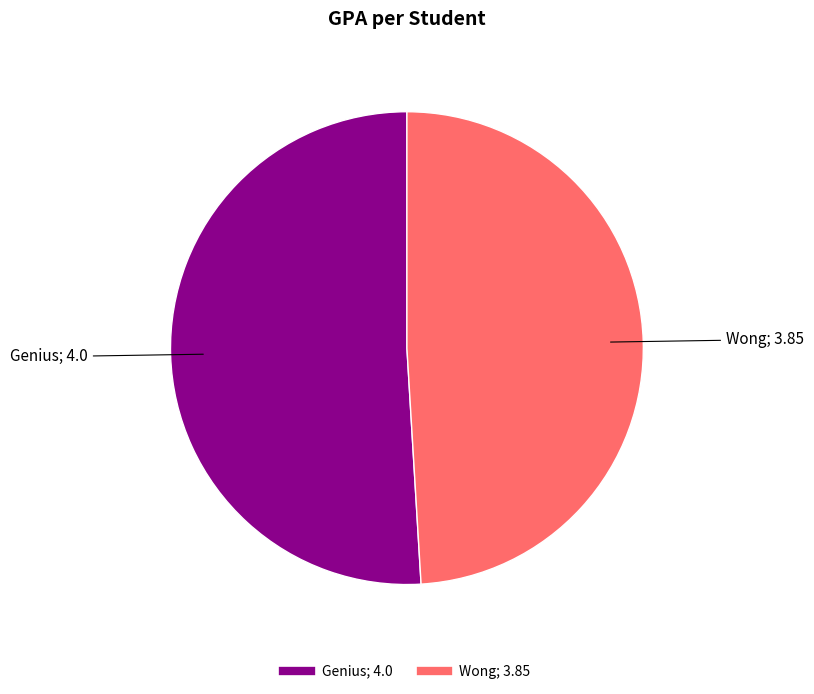

Is the sum of Genius and Wong greater than half?

Yes